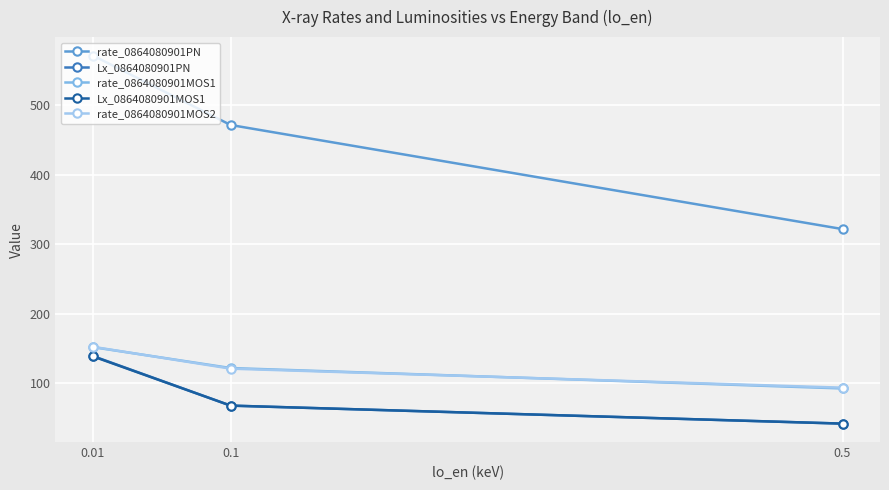

List the labels in order of Lx_0864080901PN value, largest first.

0.01, 0.1, 0.5